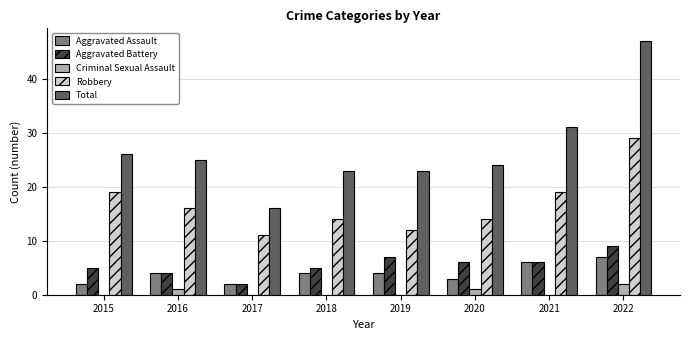

Between 2021 and 2022, which series saw the biggest shift?

Total